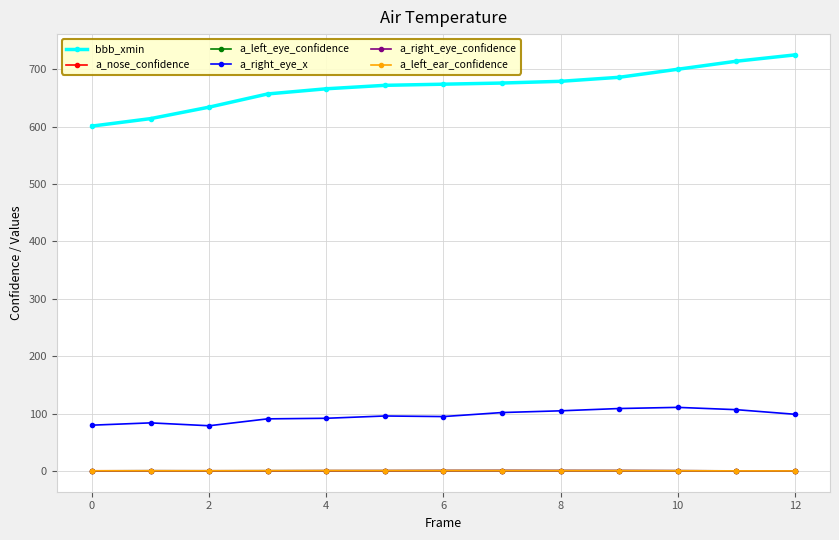

True or false: a_right_eye_confidence and a_right_eye_x cross at least once.

False